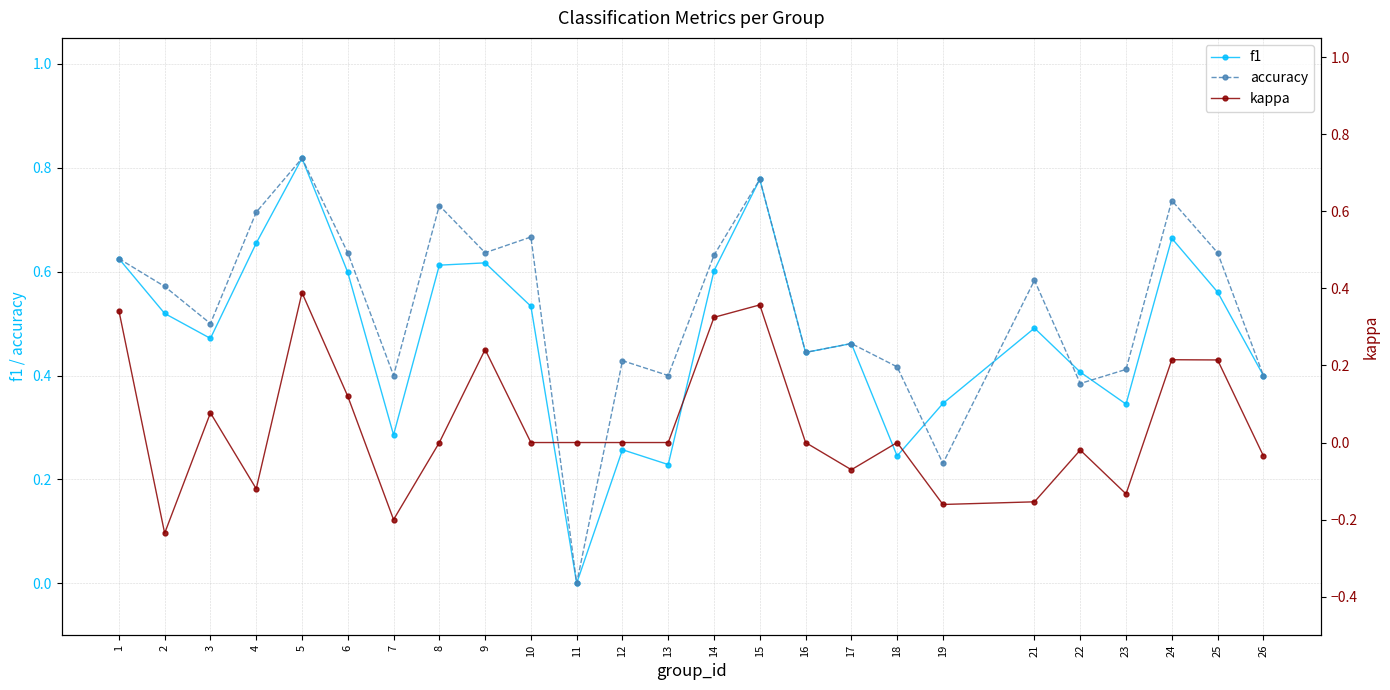

Is it true that accuracy equals 0.4 at 23?

True